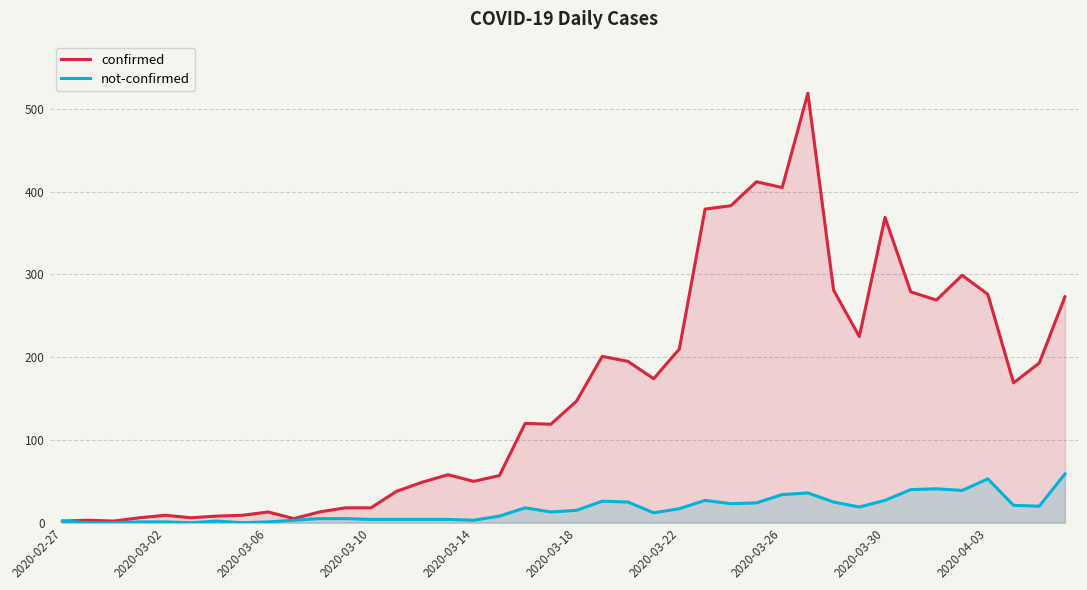

Rank the series by their average value, from highest to lowest.

confirmed, not-confirmed